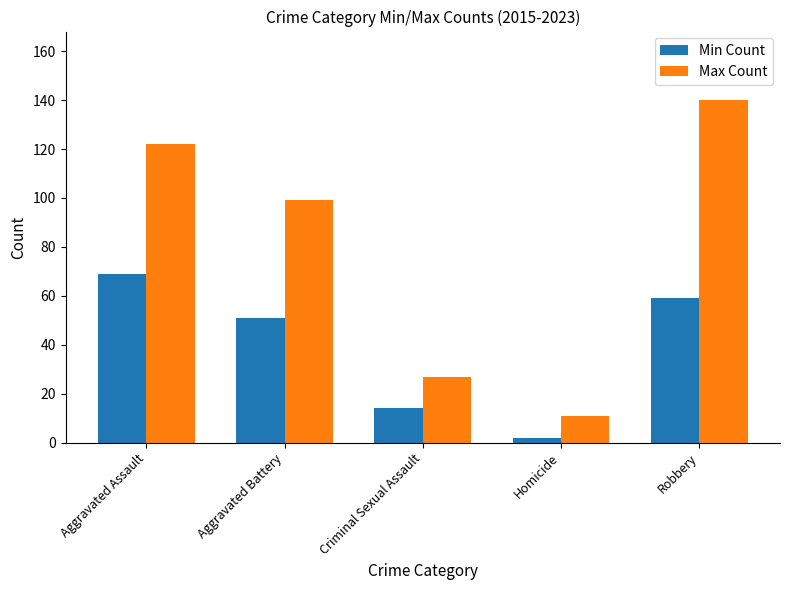

What is the difference between the maximum and minimum values in the Min Count series?

67